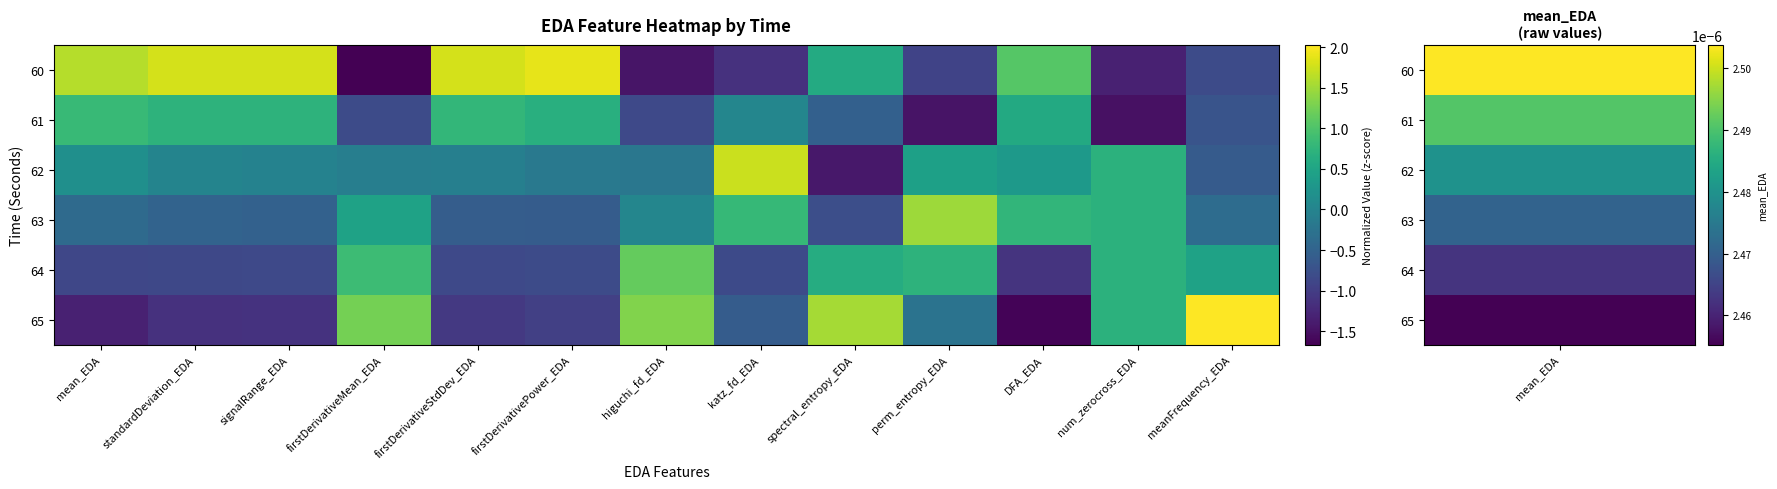

Between katz_fd_EDA and perm_entropy_EDA, which is larger?

perm_entropy_EDA